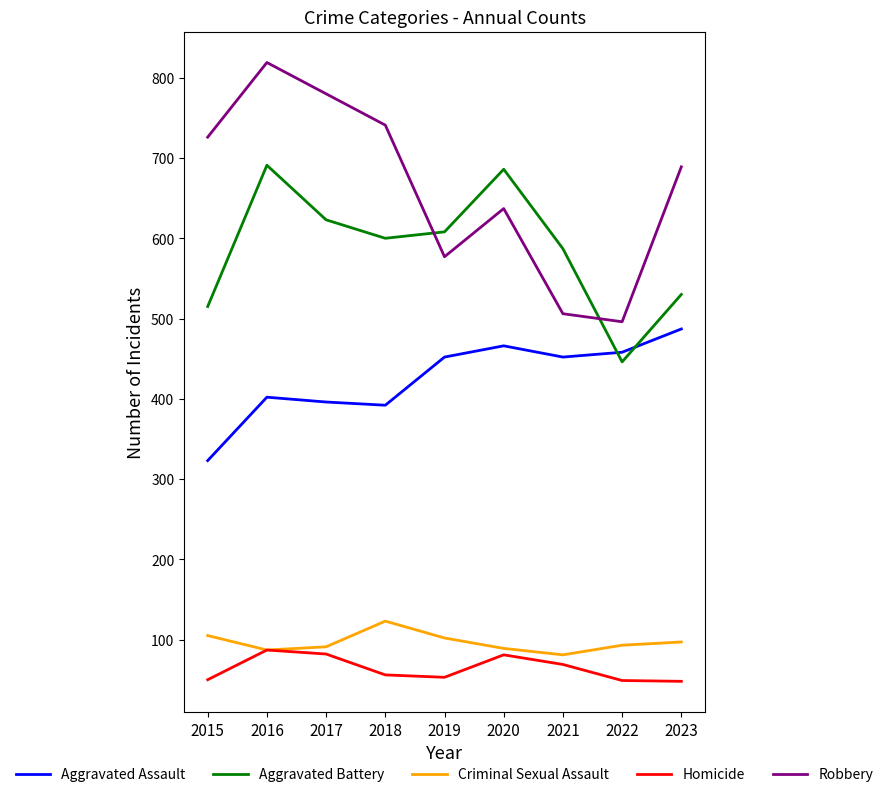

At 2015, list the series in order from largest to smallest.

Robbery, Aggravated Battery, Aggravated Assault, Criminal Sexual Assault, Homicide